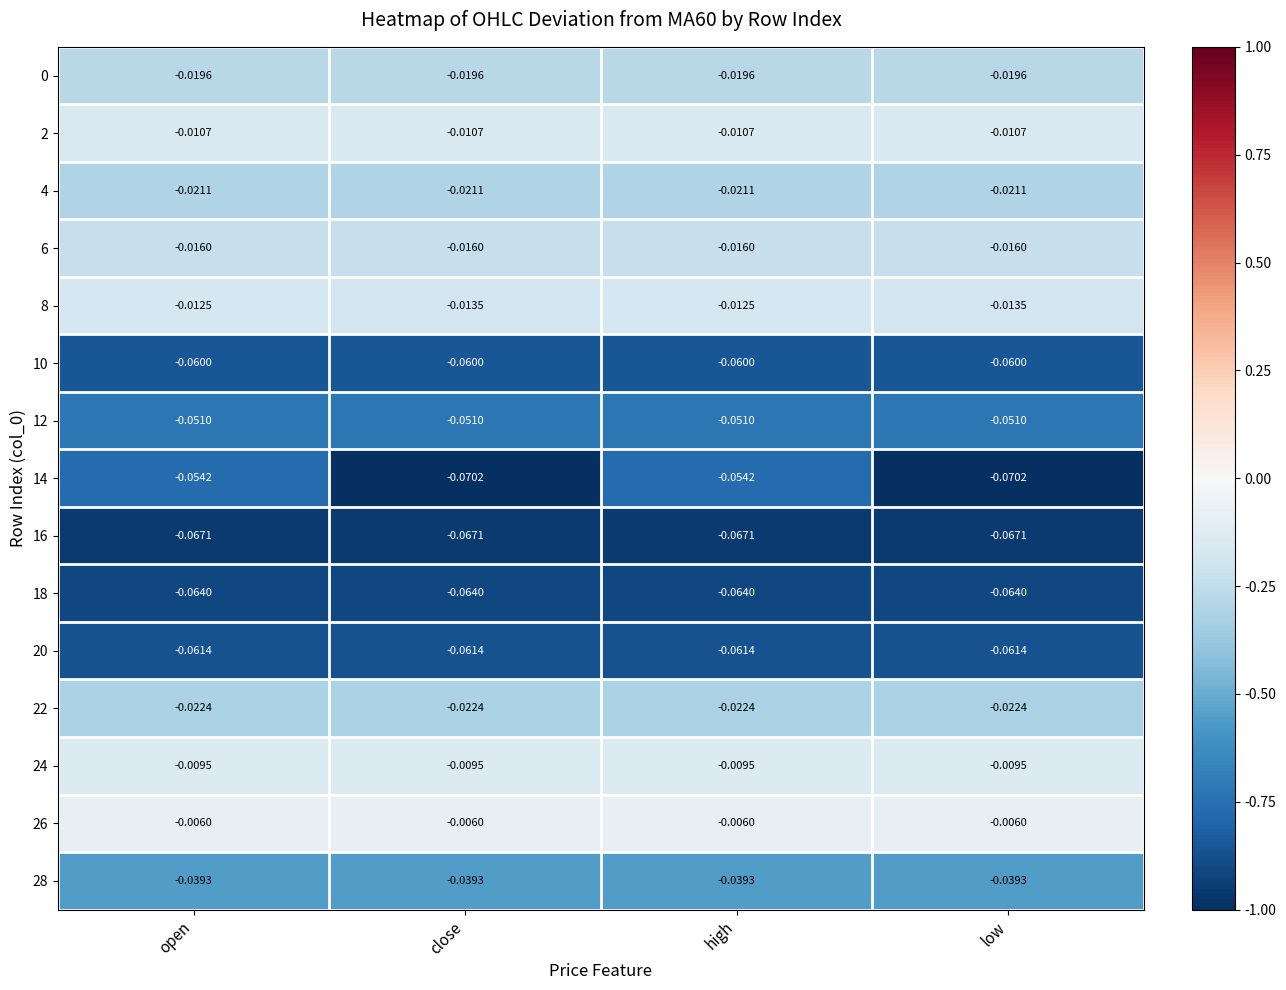

How many series are shown in this chart?

15